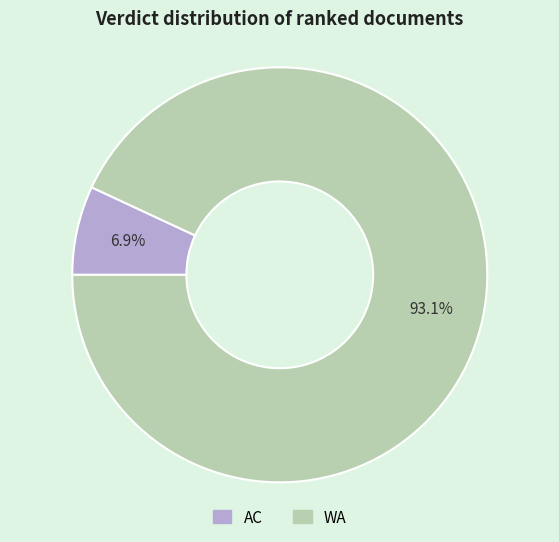

Which category accounts for the majority?

WA